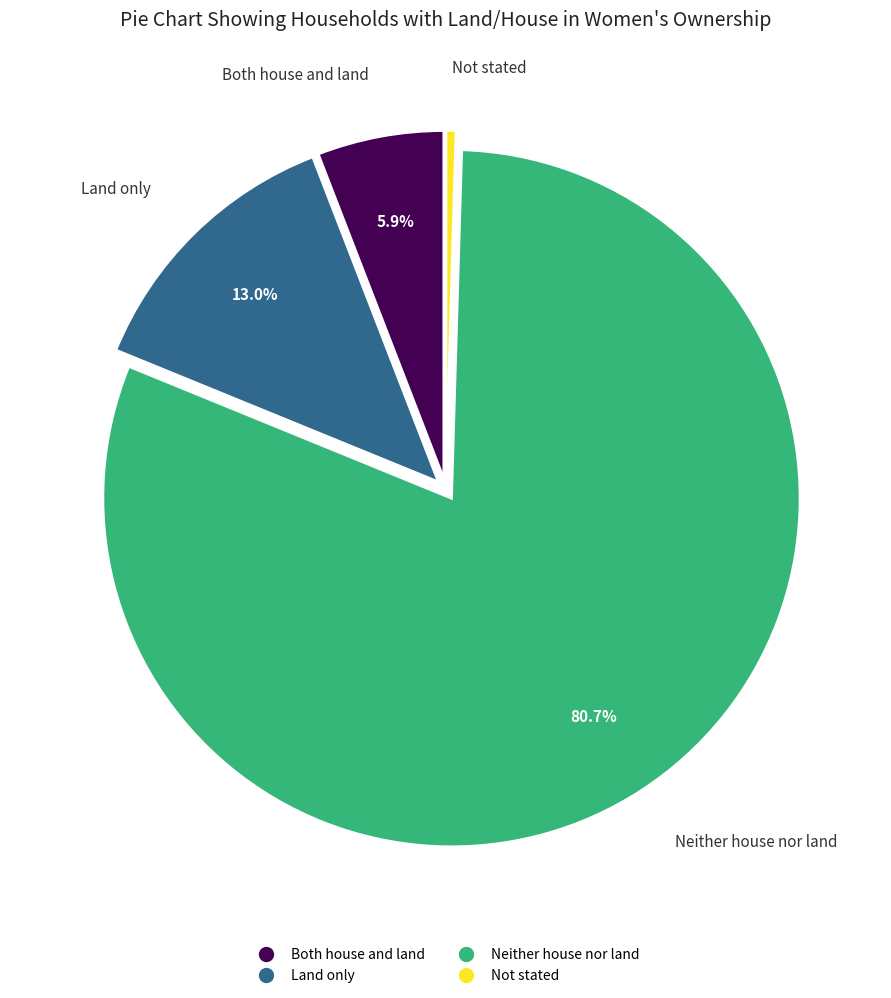

To the nearest percent, what percentage of the pie is Land only?

13%